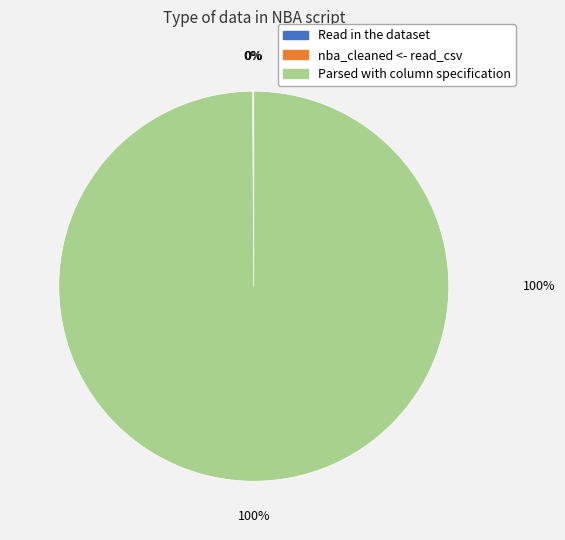

What is the largest slice in the pie chart?

Parsed with column specification